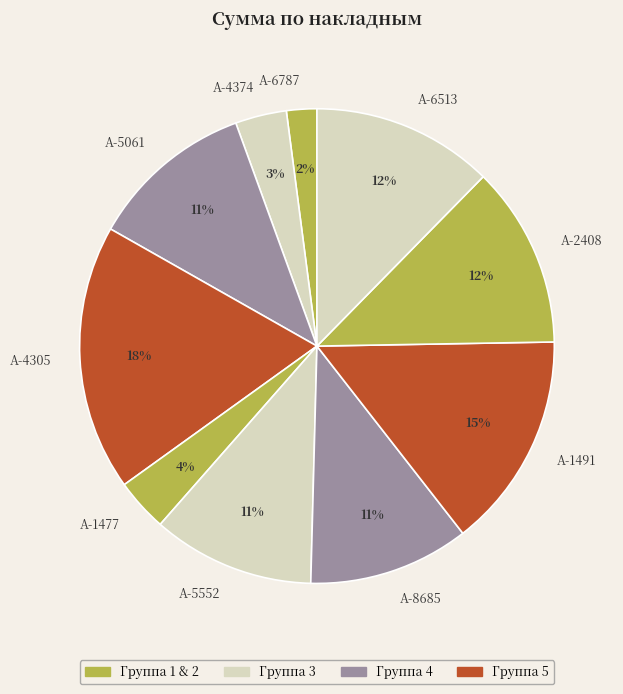

Which slice is the smallest?

А-6787